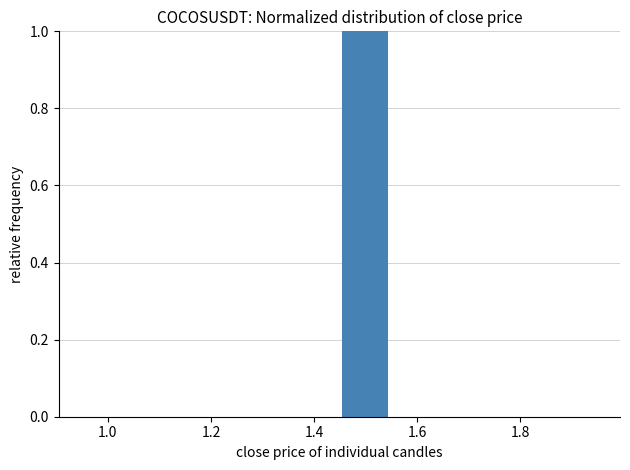

Reading left to right, transcribe this chart: for each bar, give the range it covers on the x-axis and its height. Neither the bar edges nor the heights are printed on the chart, so give them approximately, as read against the axes.

0.954 to 1.054: 0
1.054 to 1.154: 0
1.154 to 1.254: 0
1.254 to 1.354: 0
1.354 to 1.454: 0
1.454 to 1.554: 1
1.554 to 1.654: 0
1.654 to 1.754: 0
1.754 to 1.854: 0
1.854 to 1.954: 0